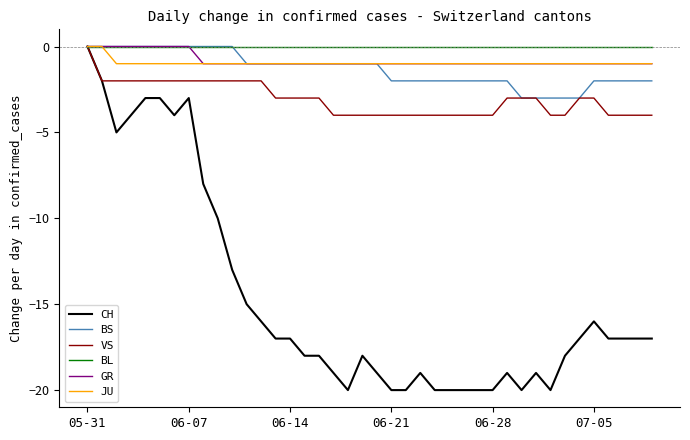

Which series has the widest spread of values?

CH